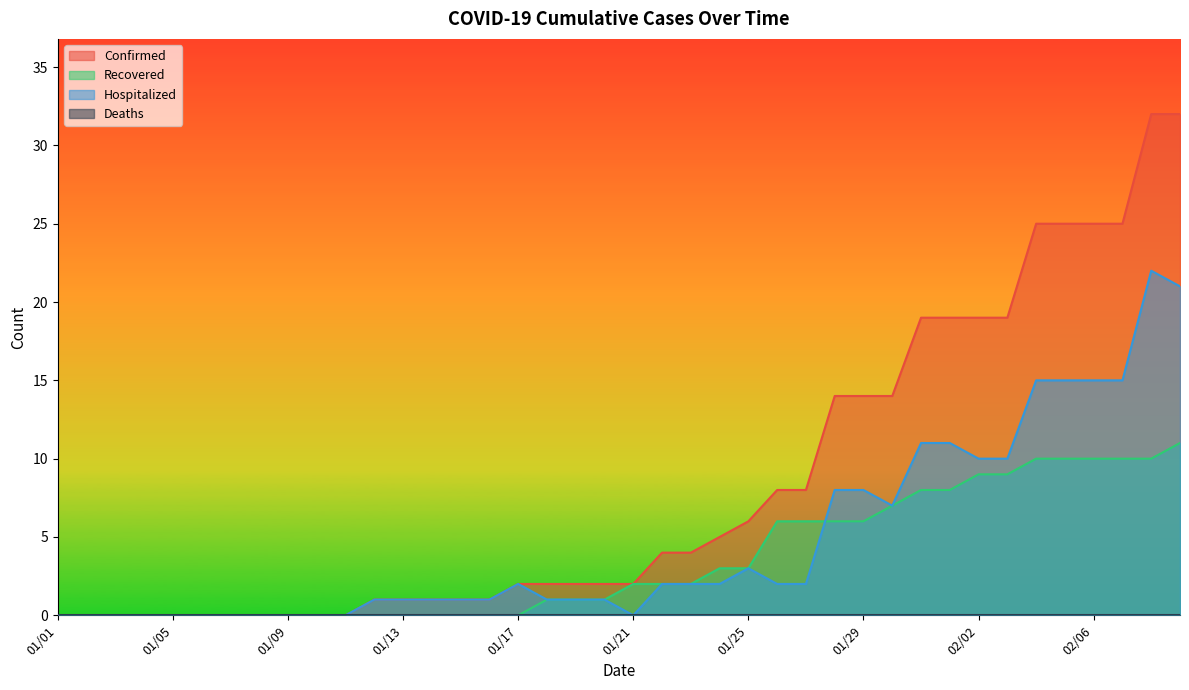

At which category is the sum across all series the highest?

02/08